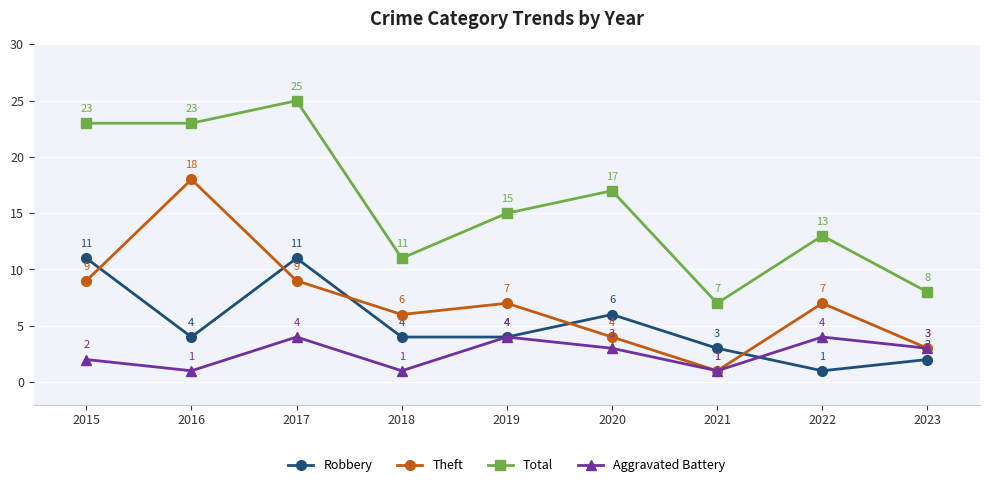

List the series in order of their peak value, lowest first.

Aggravated Battery, Robbery, Theft, Total